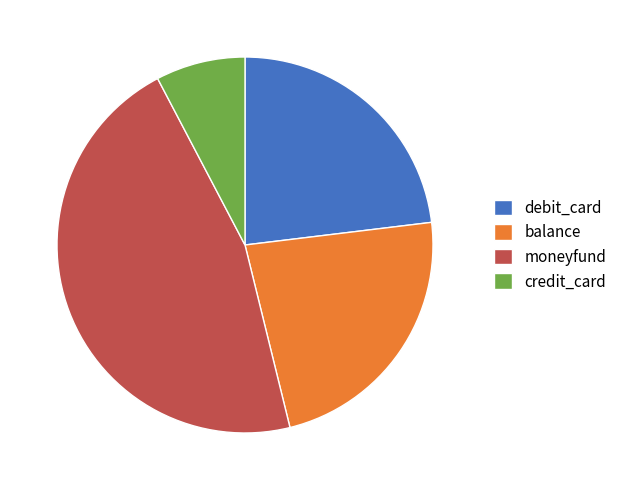

Which category has the biggest portion of the pie?

moneyfund